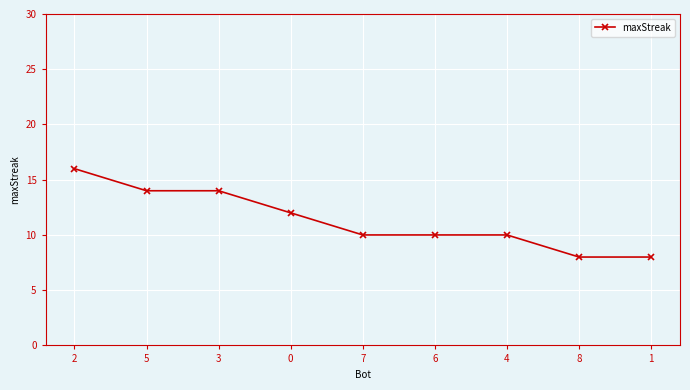

What is the ratio of the value at 4 to the value at 3?

0.7